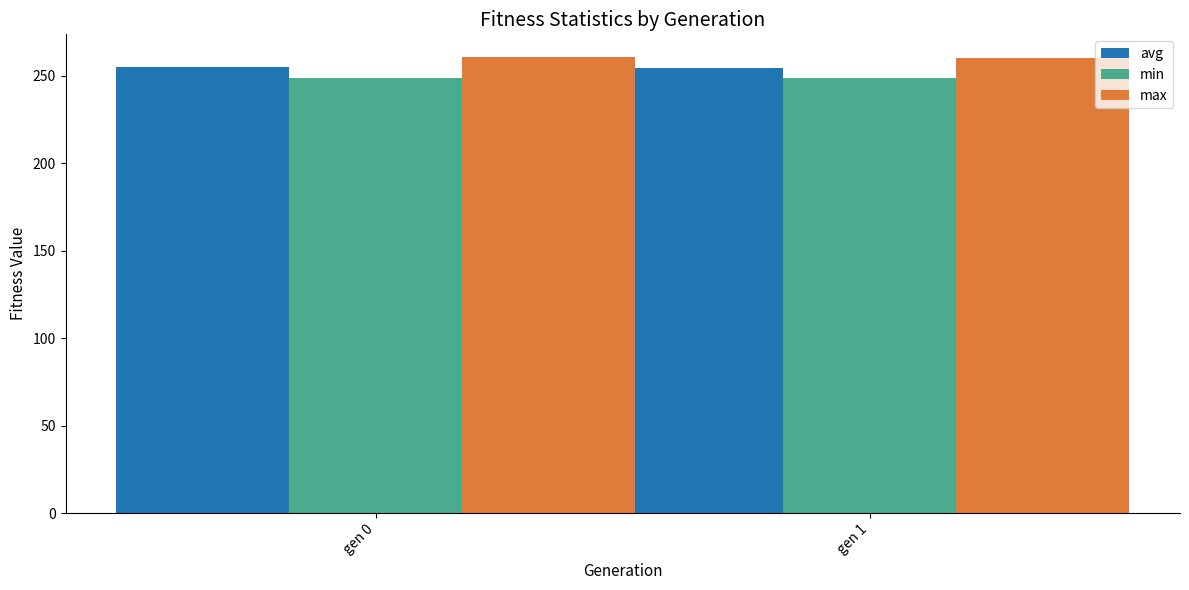

True or false: max has a value of 171.7 at gen 0.

False